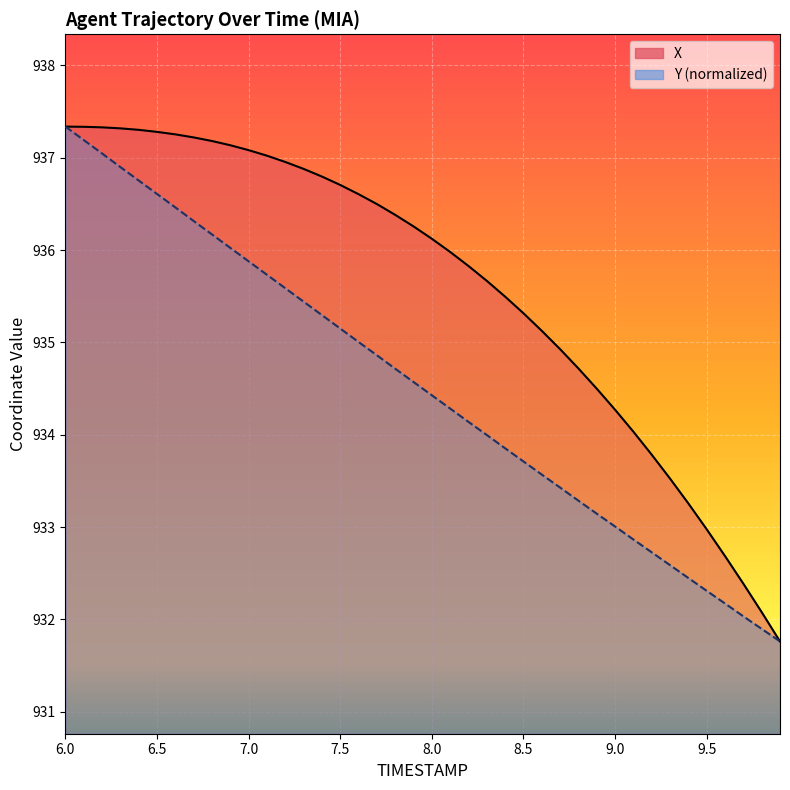

List the series in order of their peak value, highest first.

X, Y